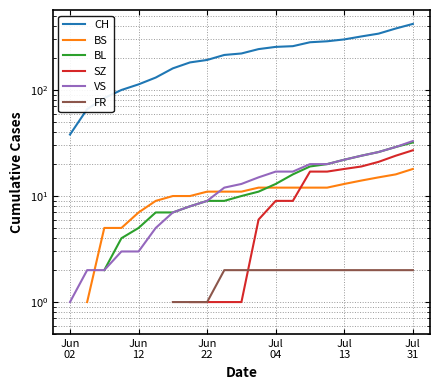

What are all the series names shown in the legend?

CH, BS, BL, SZ, VS, FR